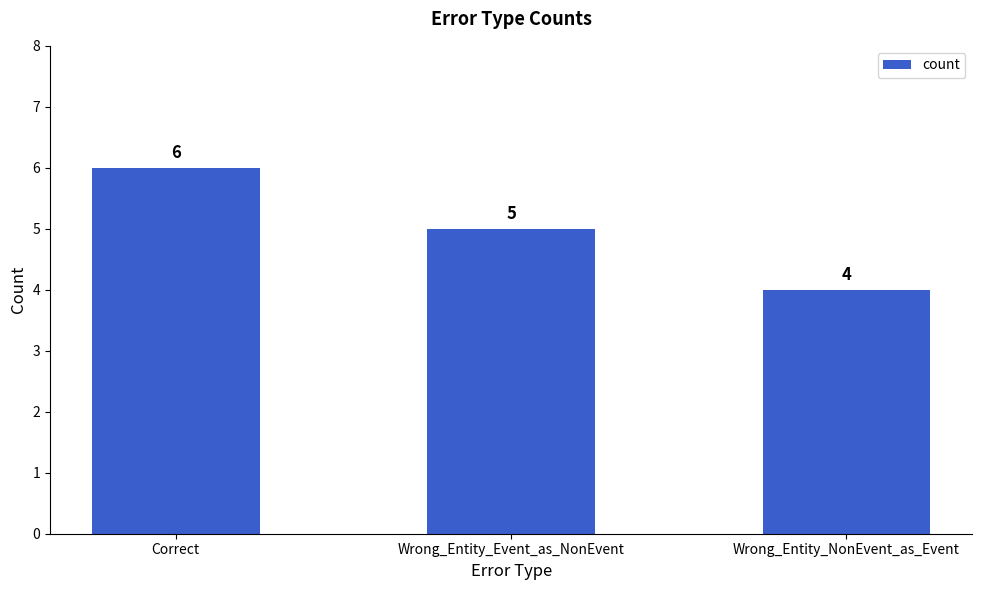

Which has a higher value, Wrong_Entity_Event_as_NonEvent or Wrong_Entity_NonEvent_as_Event?

Wrong_Entity_Event_as_NonEvent